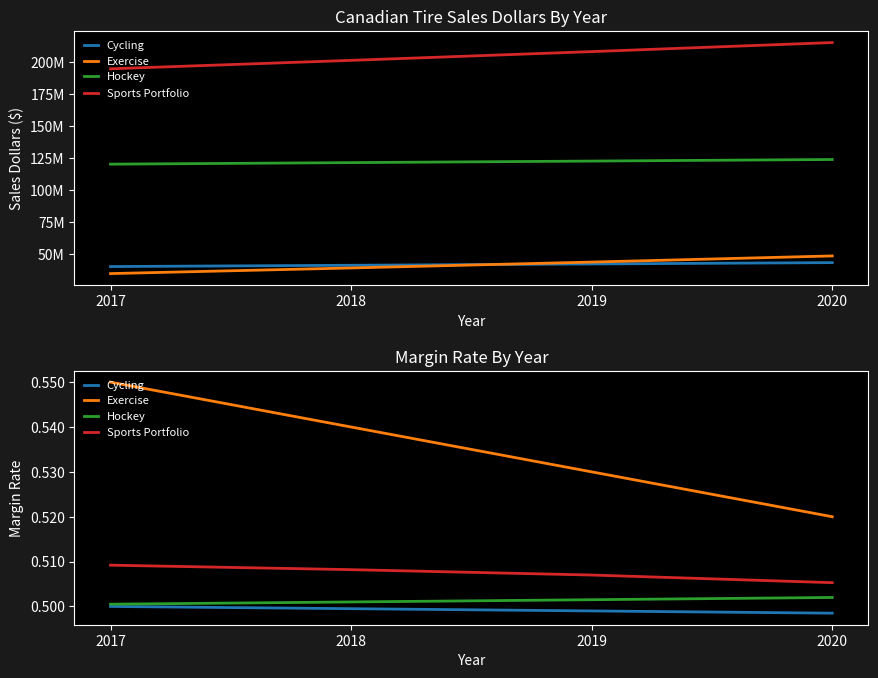

How many series are shown in this chart?

4